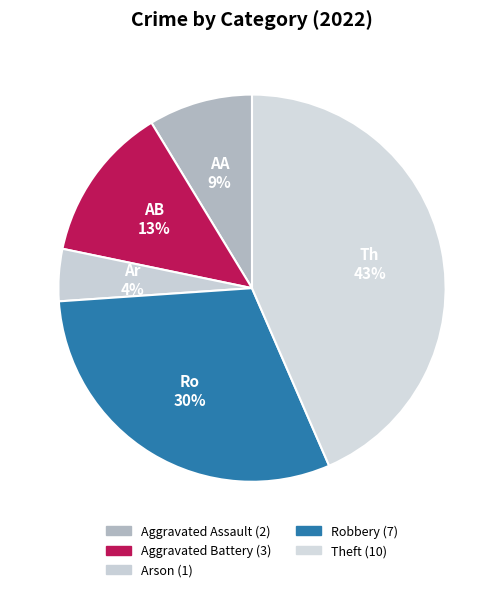

True or false: Aggravated Battery accounts for 1% of the total.

False